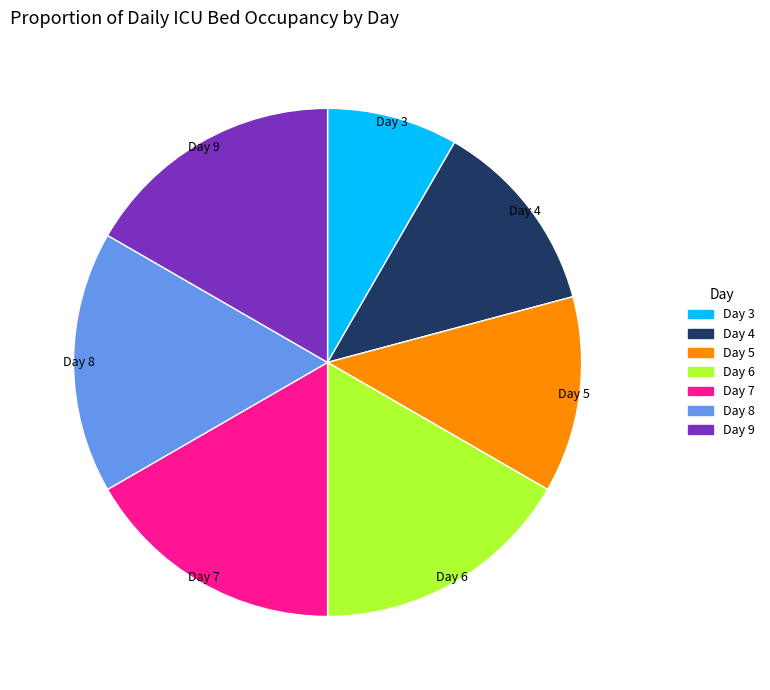

Is Day 3 the majority of the pie?

No